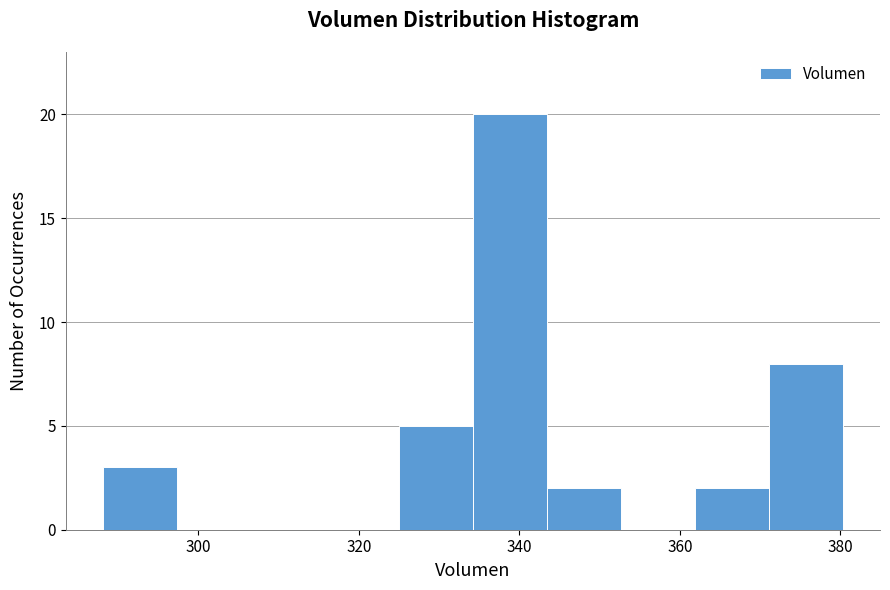

Reading left to right, list every bar in this chart as the range it spans on the x-axis followed by its height. Neither the bar edges nor the heights are printed on the chart, so give them approximately, as read against the axes.

288 to 298: 3
298 to 306: 0
306 to 316: 0
316 to 324: 0
324 to 334: 5
334 to 344: 20
344 to 352: 2
352 to 362: 0
362 to 372: 2
372 to 380: 8